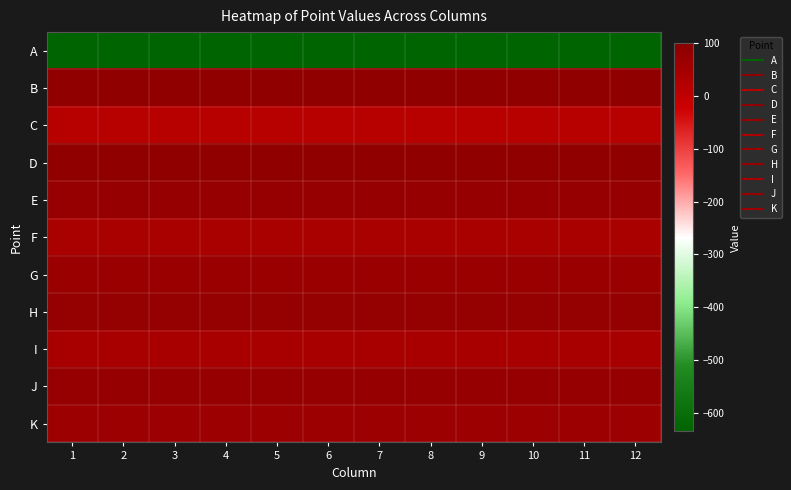

Reading left to right, what are all the values shown in this chart?

A: 1=-635	2=-635	3=-635	4=-635	5=-635	6=-635	7=-635	8=-635	9=-635	10=-635	11=-635	12=-635
B: 1=87	2=87	3=87	4=87	5=87	6=87	7=87	8=87	9=87	10=87	11=87	12=87
C: 1=14	2=14	3=14	4=14	5=14	6=14	7=14	8=14	9=14	10=14	11=14	12=14
D: 1=86	2=86	3=86	4=86	5=86	6=86	7=86	8=86	9=86	10=86	11=86	12=86
E: 1=75	2=75	3=75	4=75	5=75	6=75	7=75	8=75	9=75	10=75	11=75	12=75
F: 1=42	2=42	3=42	4=42	5=42	6=42	7=42	8=42	9=42	10=42	11=42	12=42
G: 1=69	2=69	3=69	4=69	5=69	6=69	7=69	8=69	9=69	10=69	11=69	12=69
H: 1=79	2=79	3=79	4=79	5=79	6=79	7=79	8=79	9=79	10=79	11=79	12=79
I: 1=43	2=43	3=43	4=43	5=43	6=43	7=43	8=43	9=43	10=43	11=43	12=43
J: 1=77	2=77	3=77	4=77	5=77	6=77	7=77	8=77	9=77	10=77	11=77	12=77
K: 1=63	2=63	3=63	4=63	5=63	6=63	7=63	8=63	9=63	10=63	11=63	12=63